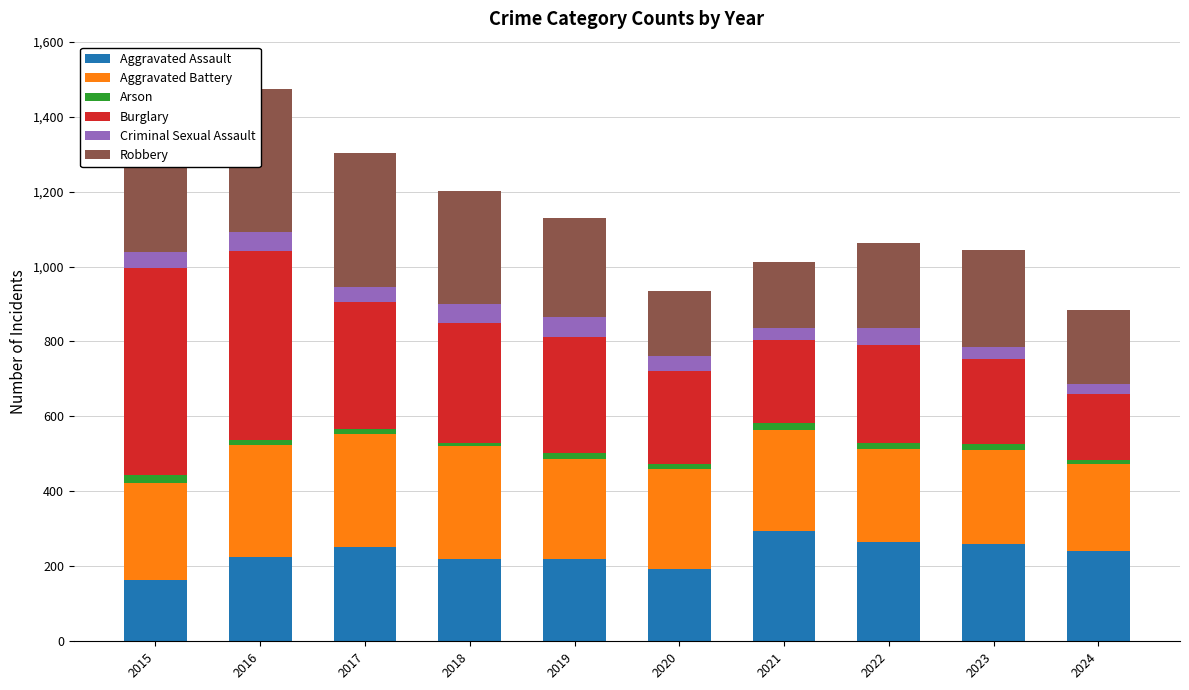

At how many categories does at least one series exceed 41?

10